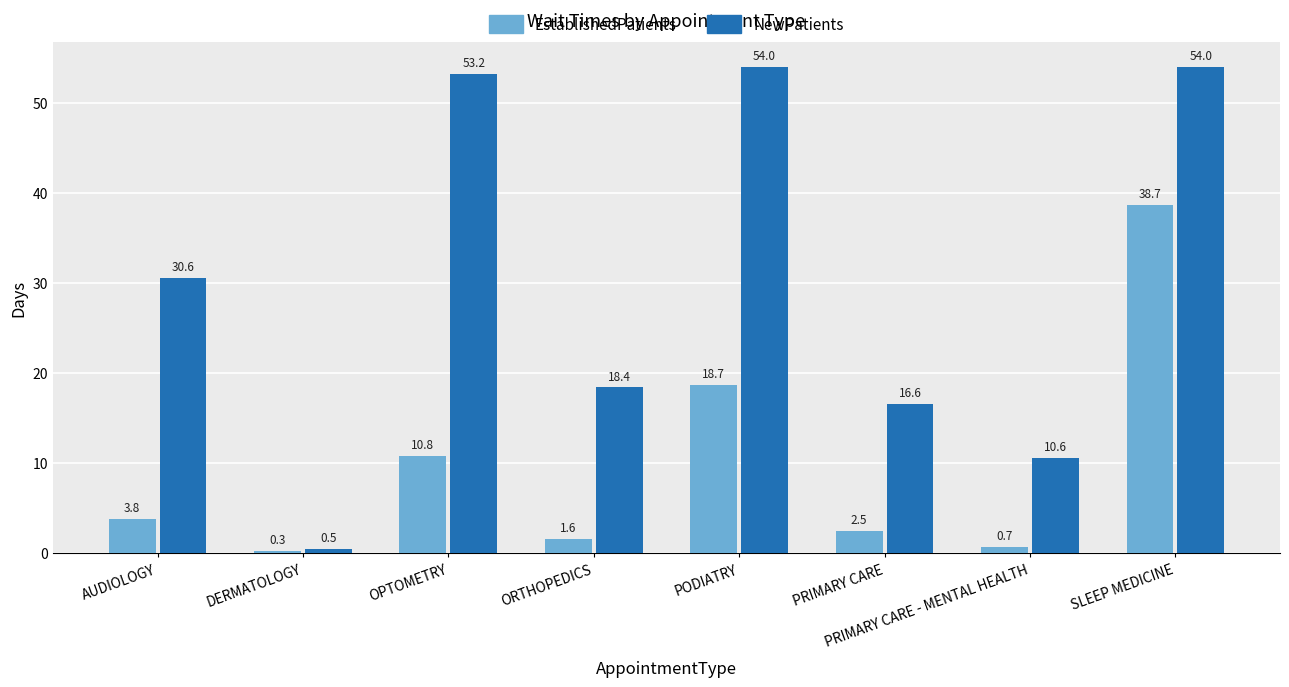

What is the smallest value displayed?

0.3